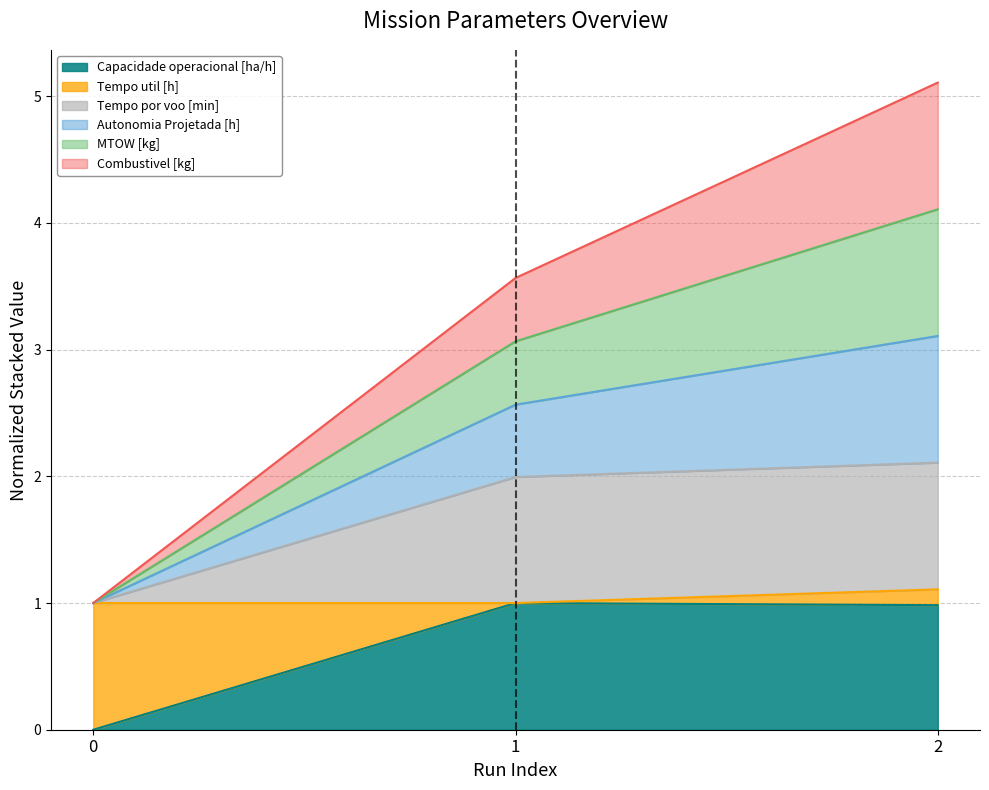

What is the approximate value of MTOW [kg] at 1?

3.1